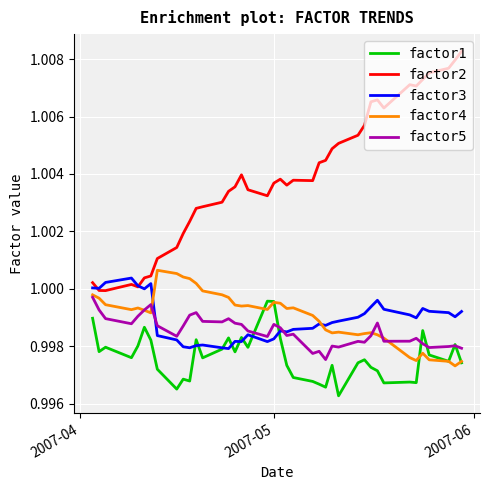

True or false: factor2 and factor5 intersect in this chart.

False